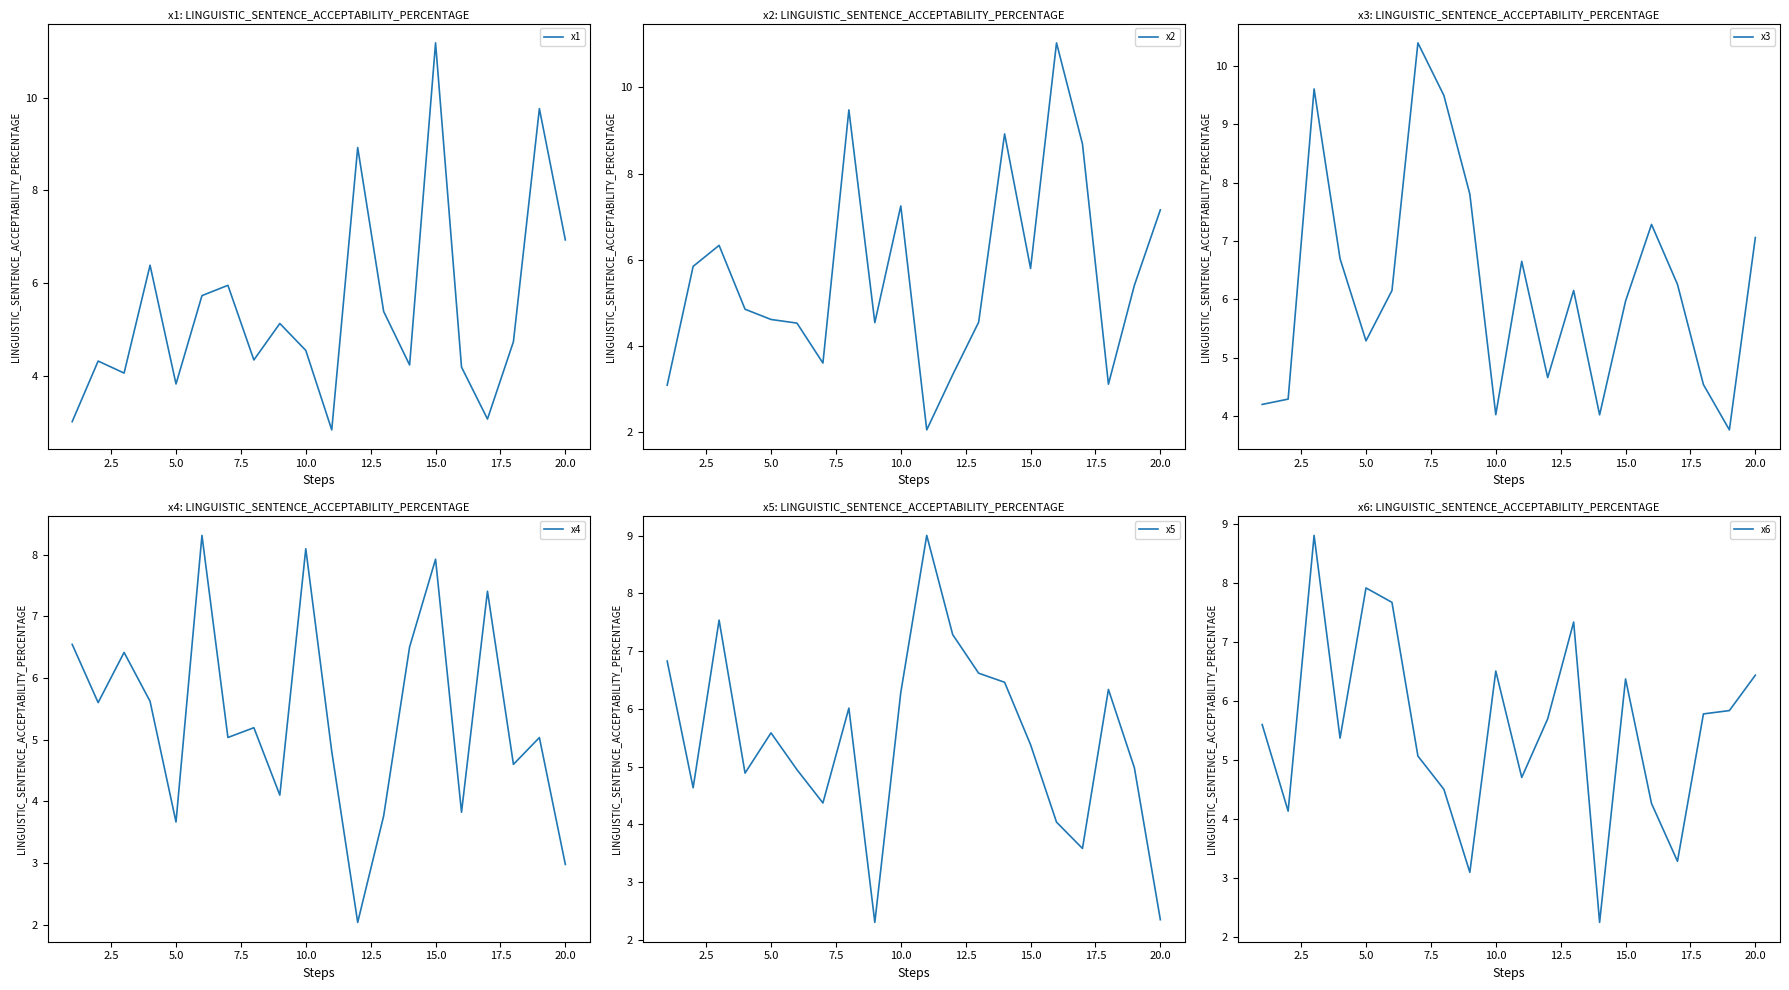

The x1 series shows 3.8 at 5.0. True or false?

True